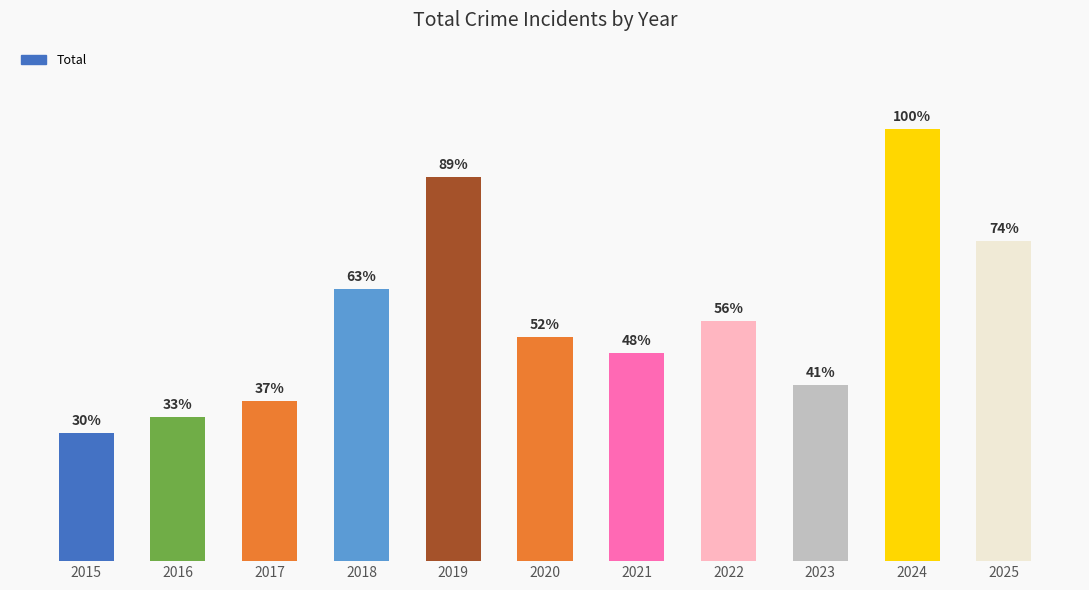

Where does the data first go above 14?

2018